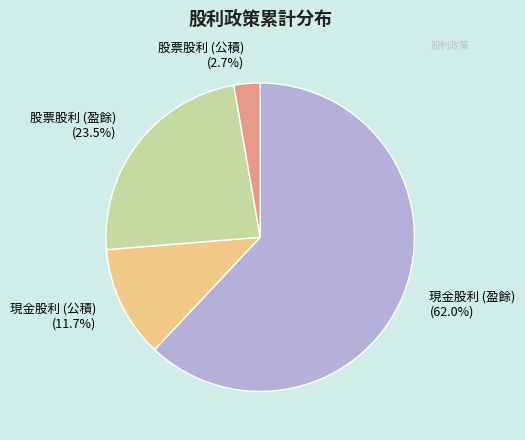

How much of the chart is everything except 股票股利 (公積)?

97.3%